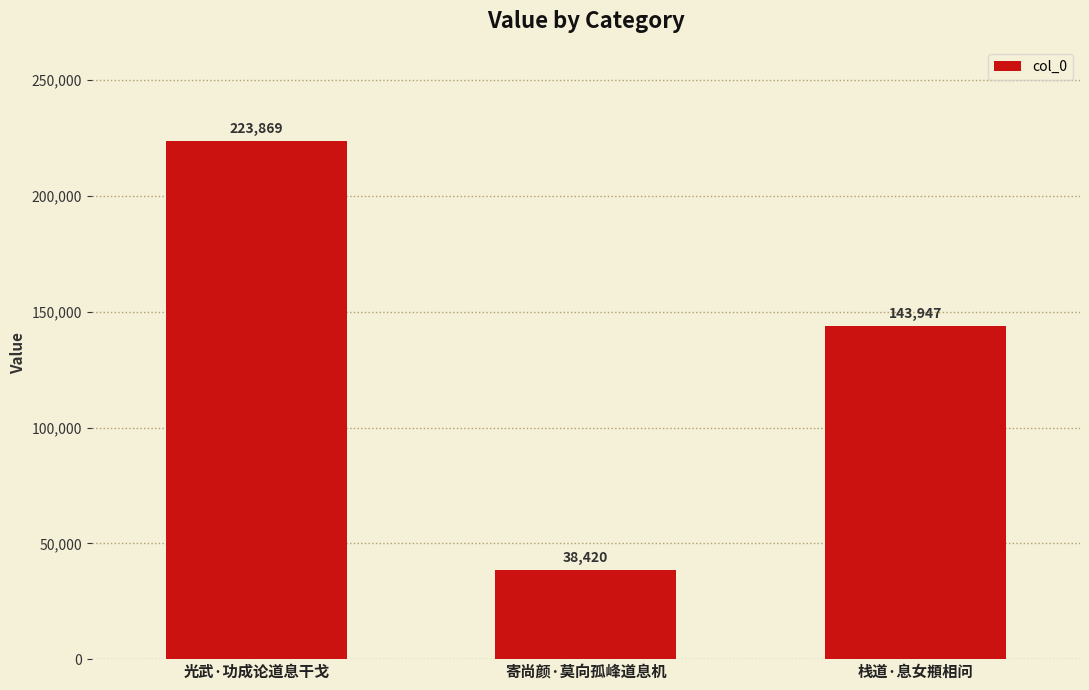

Reading right to left, extract all data points from this chart.

栈道·息女頩相问=143947	寄尚颜·莫向孤峰道息机=38420	光武·功成论道息干戈=223869